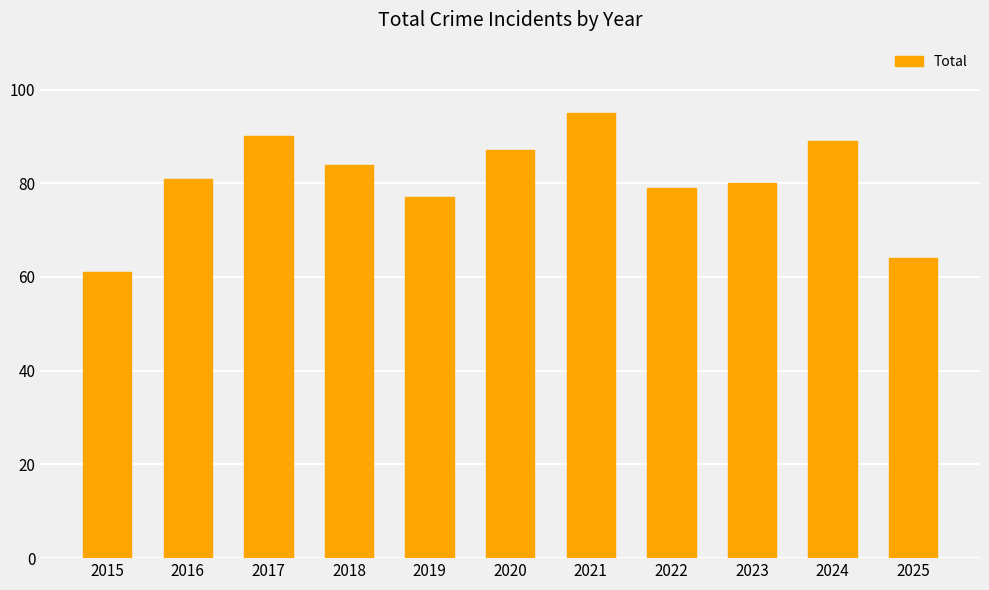

Are the bars grouped side by side (vs. stacked)?

No